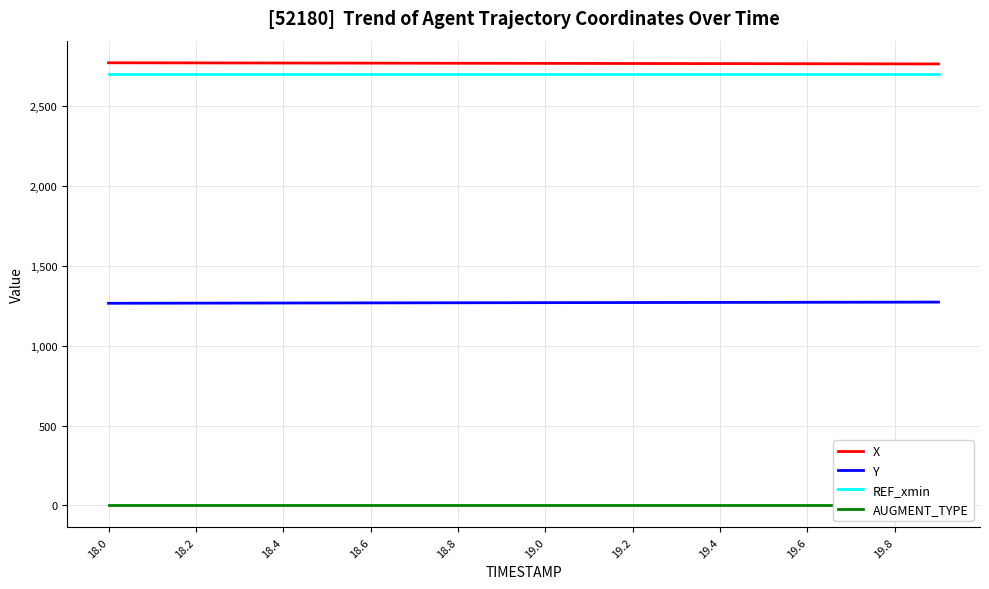

True or false: REF_xmin and X cross at least once.

False